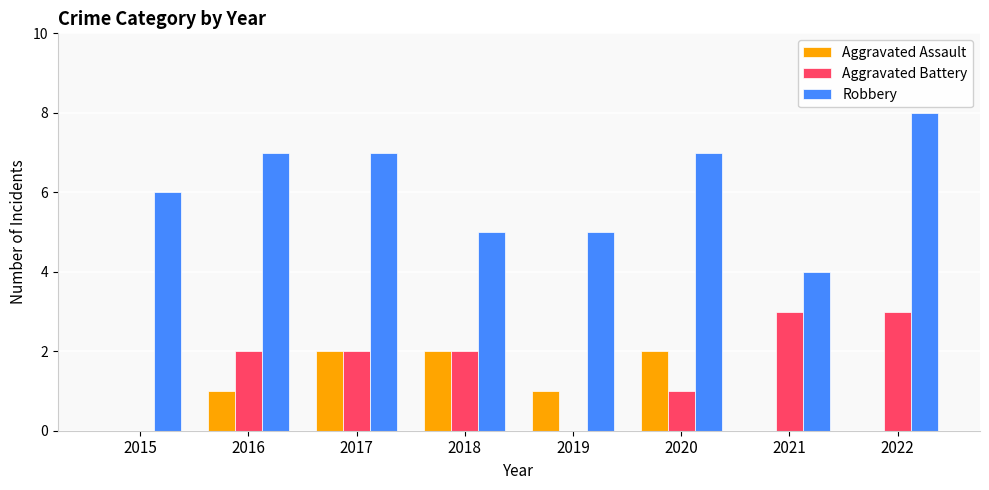

What is the maximum value shown in the chart?

8